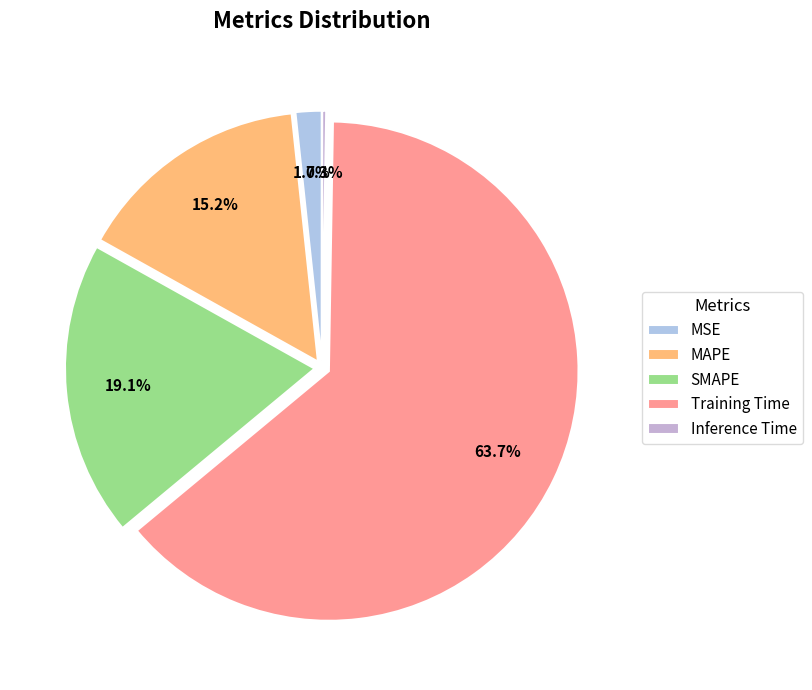

What percentage is the SMAPE slice, to the nearest percent?

19%